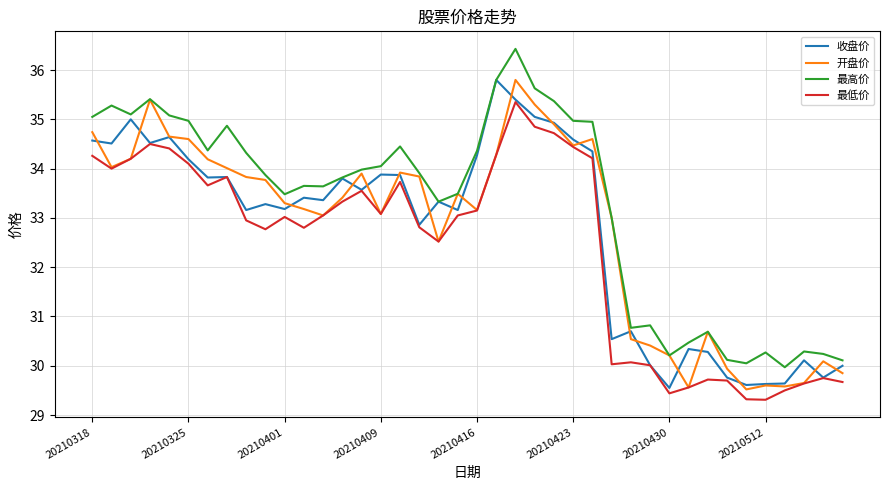

After their last crossing, which series has the higher values: 开盘价 or 收盘价?

收盘价